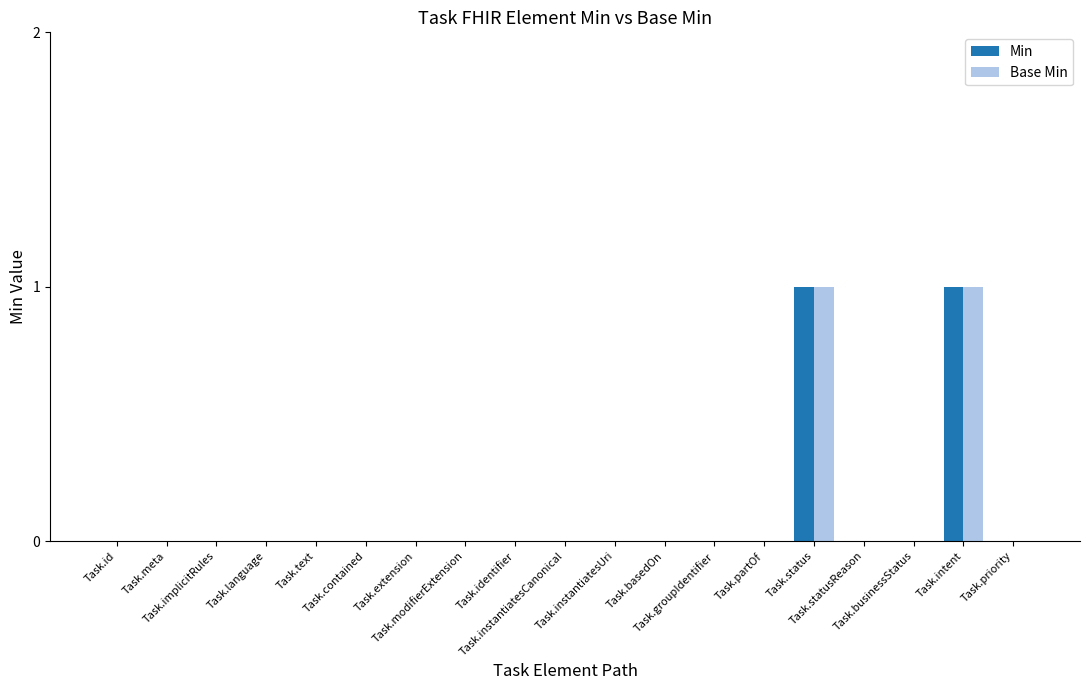

What is the label of the 7th bar from the left?

Task.extension